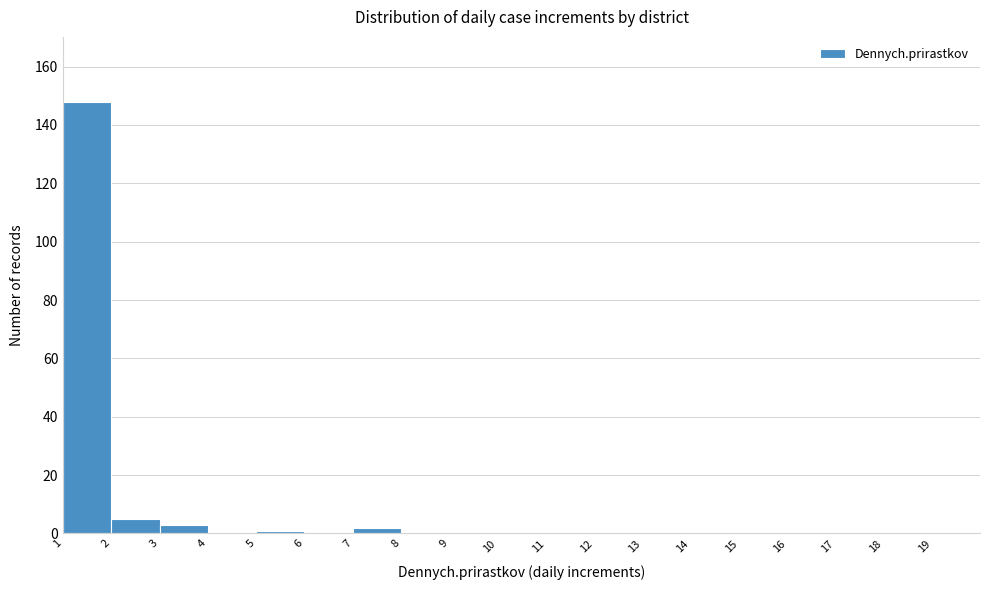

Reading left to right, transcribe this chart: for each bar, give the range it covers on the x-axis and its height. The values are not printed on the chart, so give them approximately, as read against the axis.

1 to 2: 148
2 to 3: 6
3 to 4: 4
4 to 5: 0
5 to 6: under 2
6 to 7: 0
7 to 8: 2
8 to 9: 0
9 to 10: 0
10 to 11: 0
11 to 12: 0
12 to 13: 0
13 to 14: 0
14 to 15: 0
15 to 16: 0
16 to 17: 0
17 to 18: 0
18 to 19: 0
19 to 20: 0